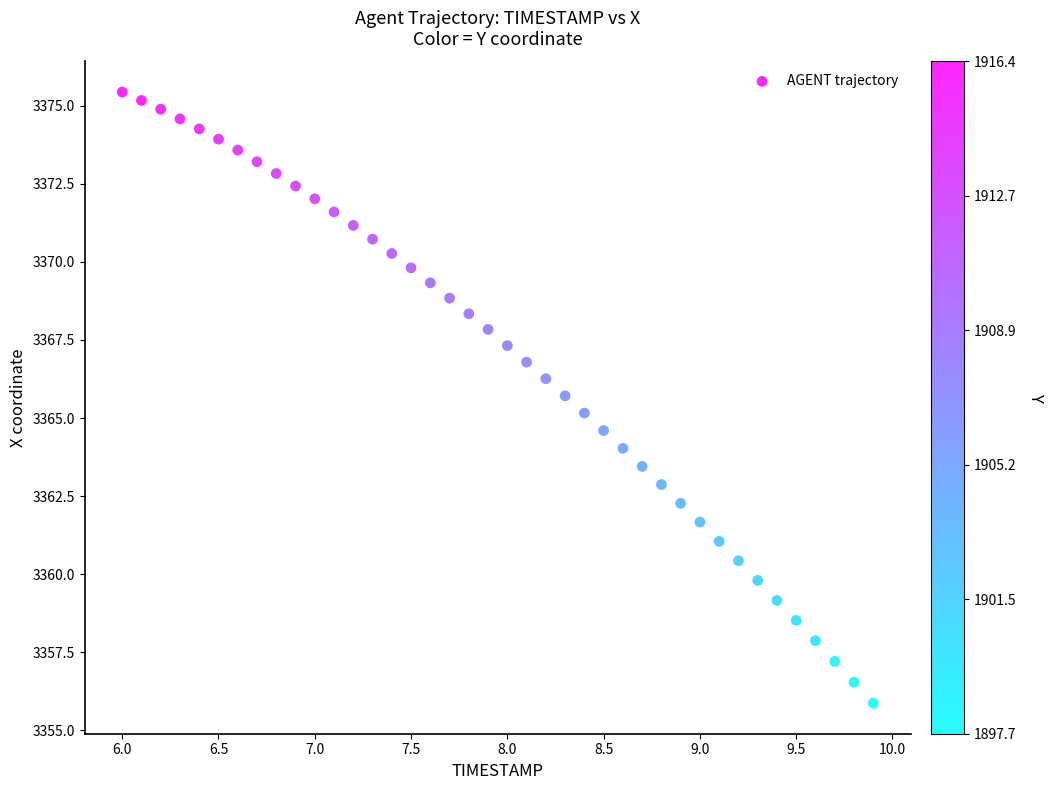

What is the range of X values (max minus min)?

3.9